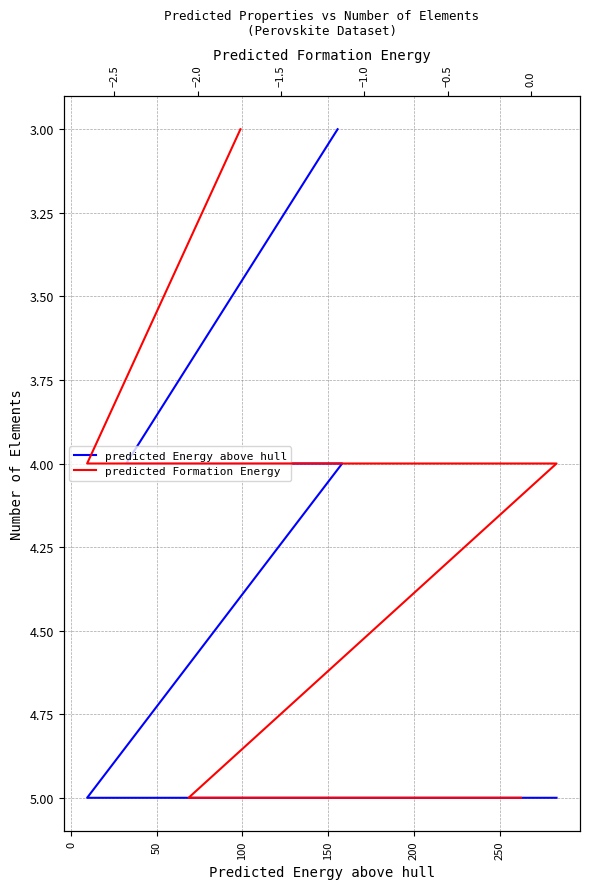

How many data points in predicted Energy above hull are less than 4?

1